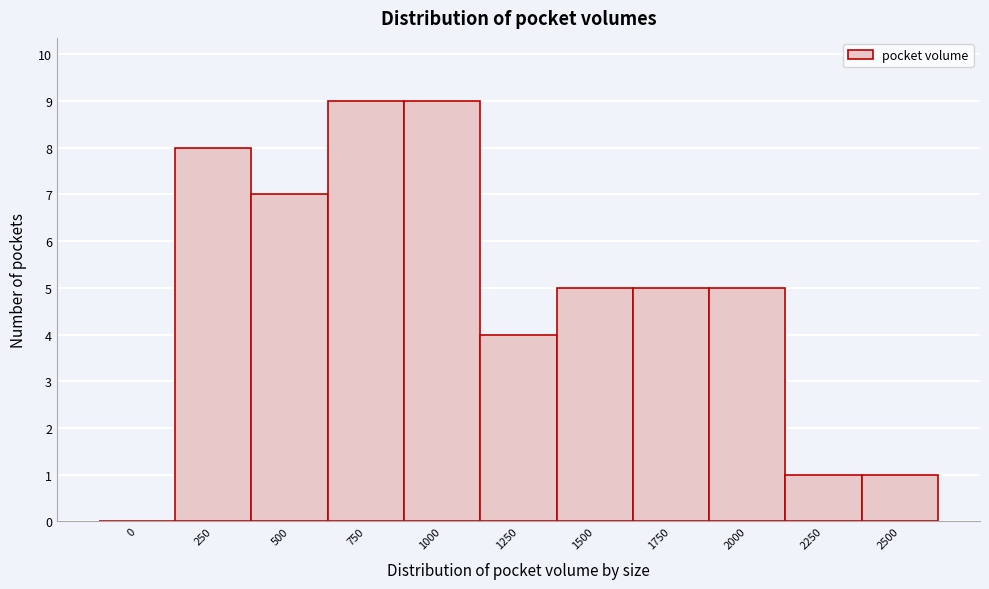

Reading right to left, extract all data points from this chart.

2500=1	2250=1	2000=5	1750=5	1500=5	1250=4	1000=9	750=9	500=7	250=8	0=0